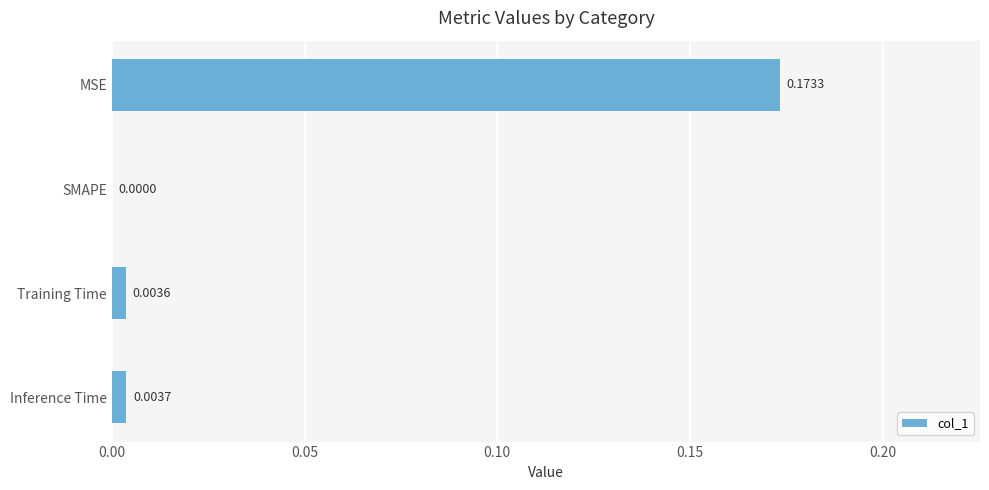

Between Inference Time and SMAPE, which is larger?

Inference Time